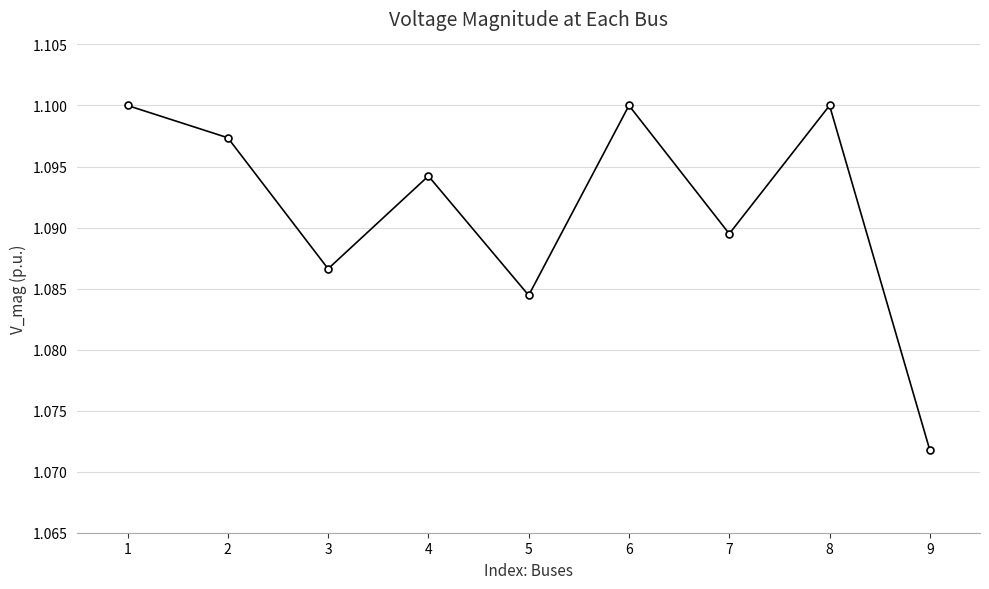

How many data points does each series have?

9